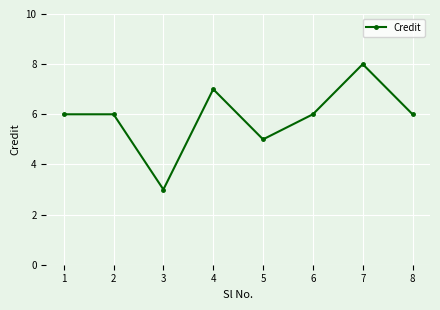

How many points are lower than both their immediate neighbors (excluding endpoints)?

2